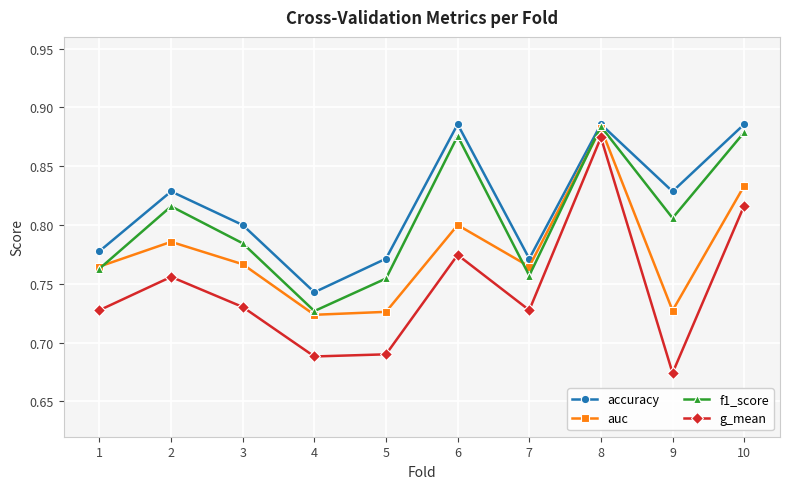

True or false: accuracy has a value of 1.3 at 9.

False